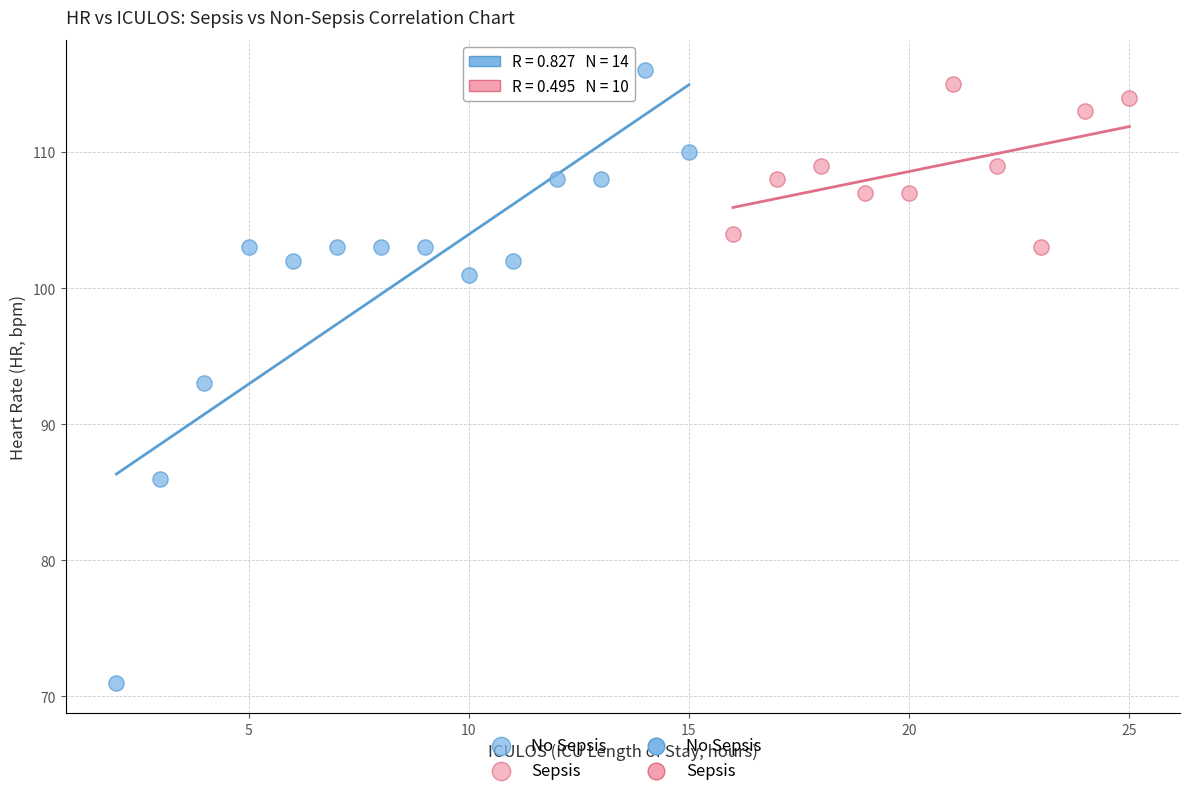

Which series reaches the minimum Y coordinate?

No Sepsis